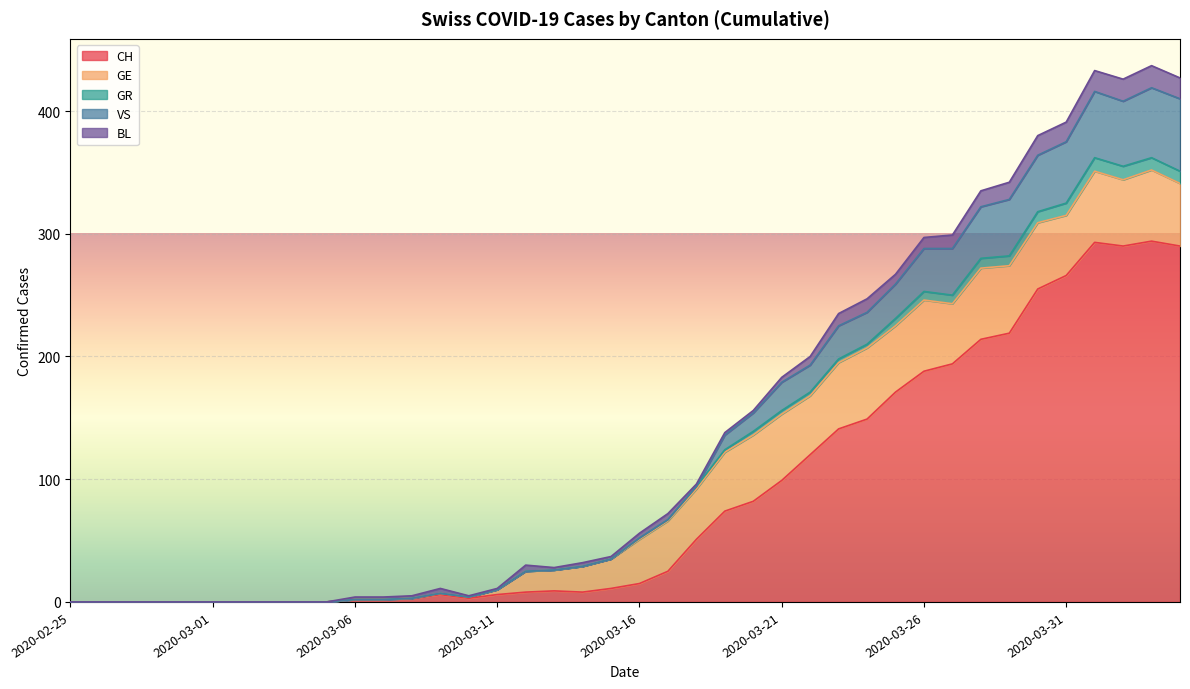

How many values in VS are above zero?

30